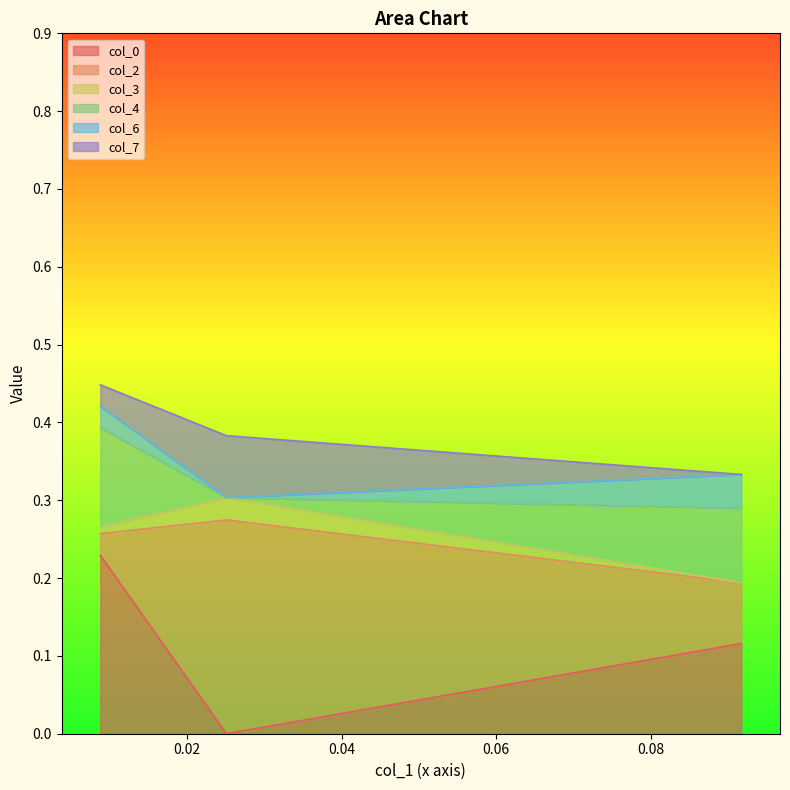

Which series has the widest spread of values?

col_2